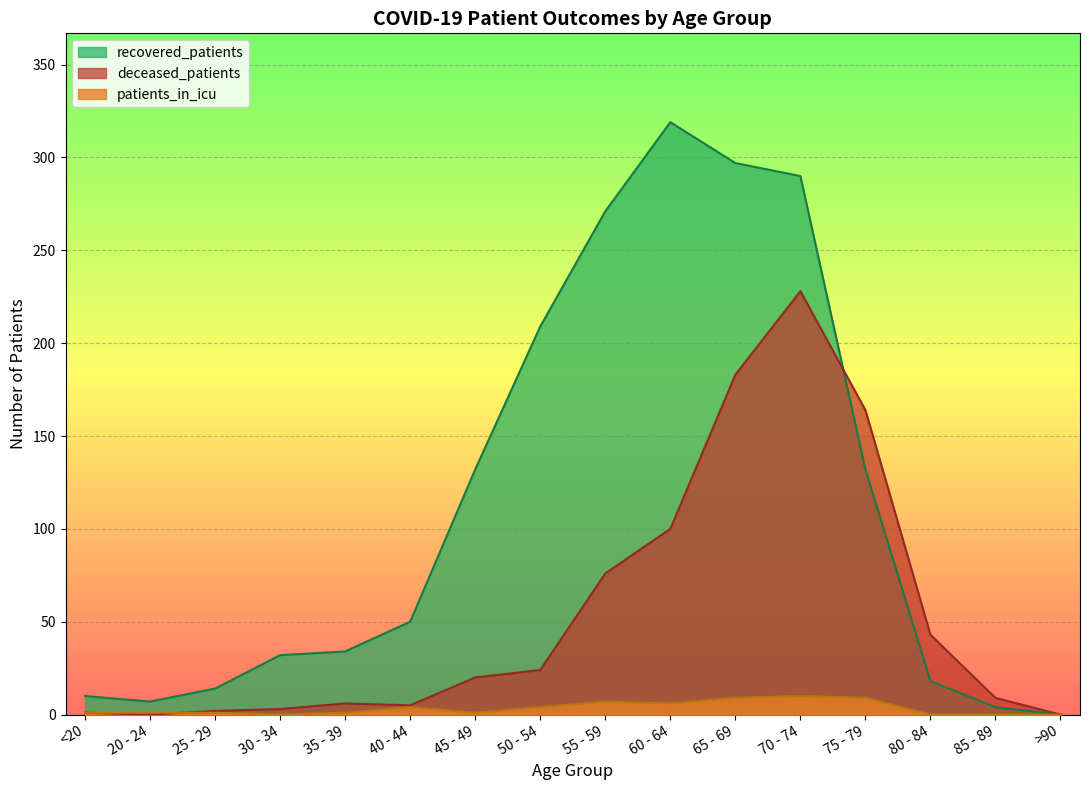

Is it true that recovered_patients equals 132 at 75 - 79?

True